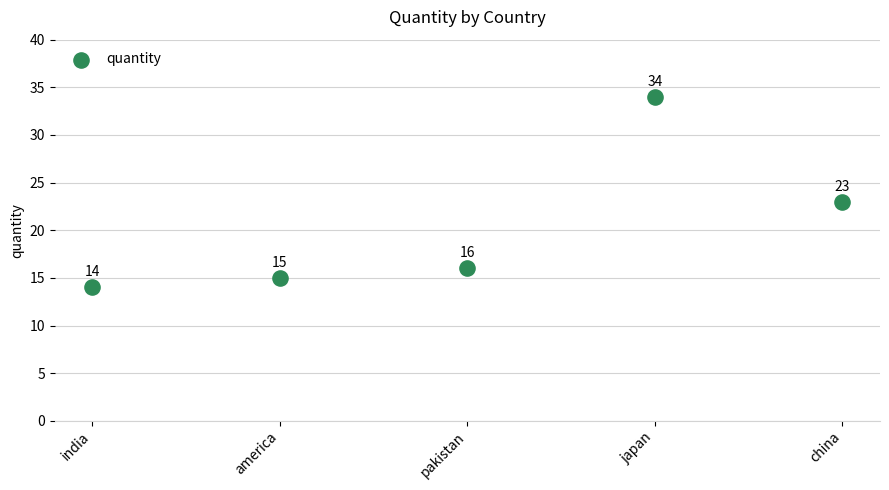

What Y value in the scatter plot is closest to 24?

23